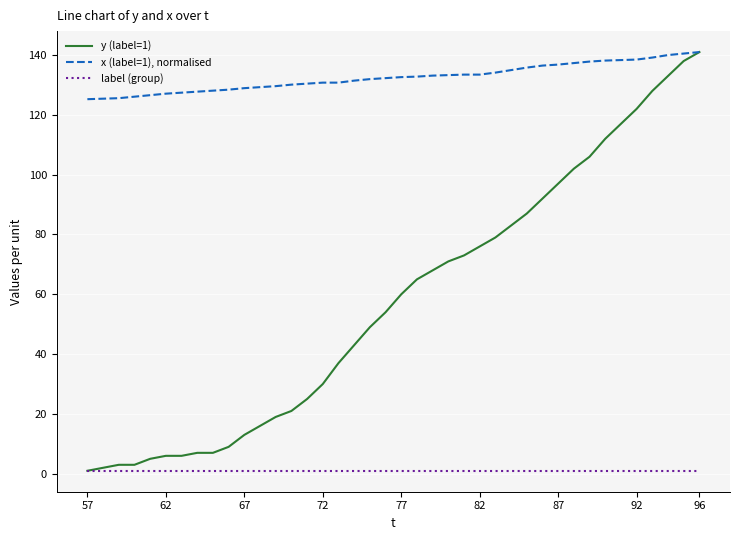

Rank the series by their average value, from lowest to highest.

label (group), y (label=1), x (label=1), normalised